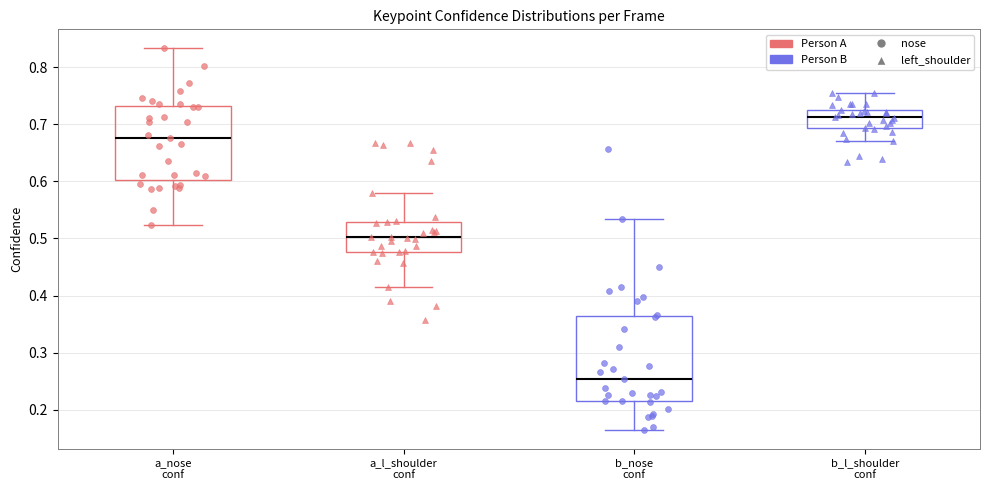

Comparing the boxes themselves (not the whiskers), which one is the tallest?

b_nose conf